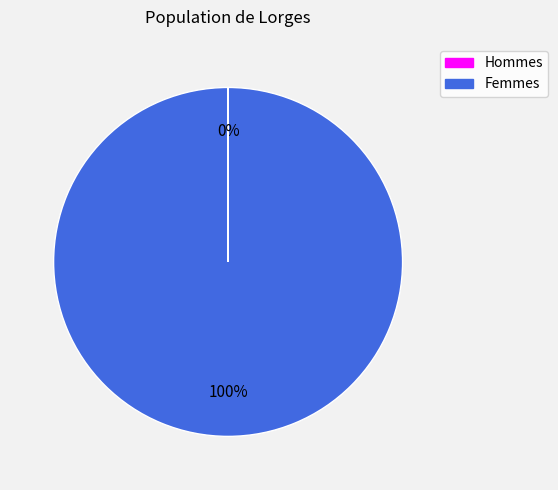

To the nearest percent, what is the average slice percentage?

50%